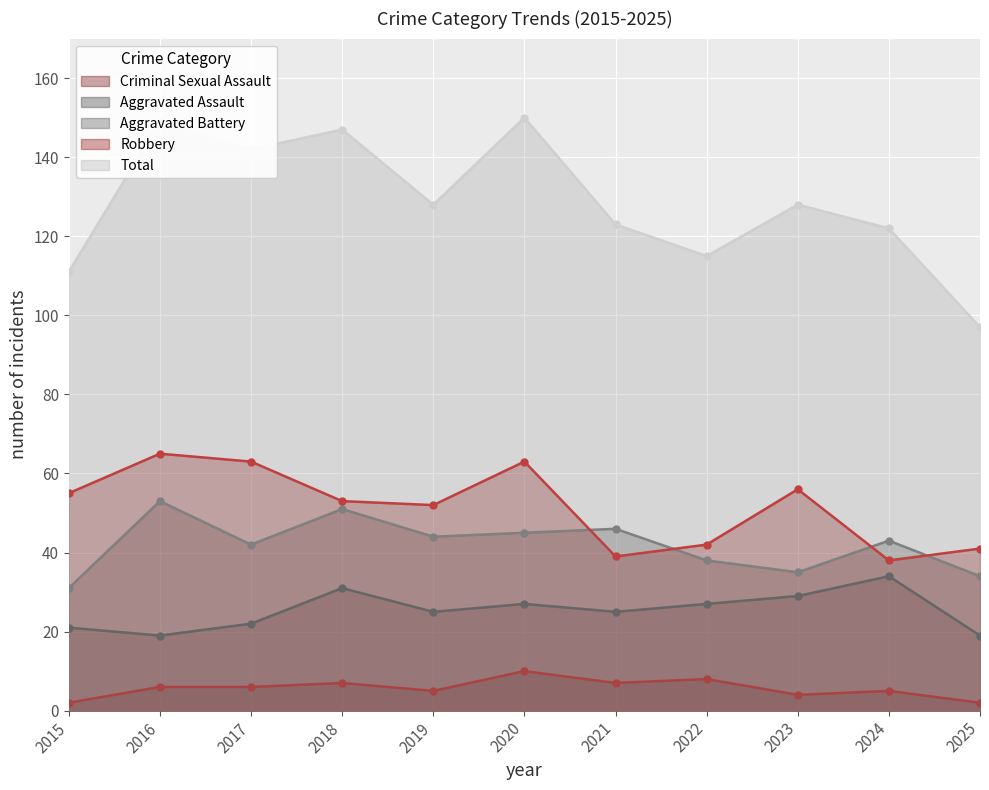

What is the difference between the second highest and minimum values in the Total series?

52